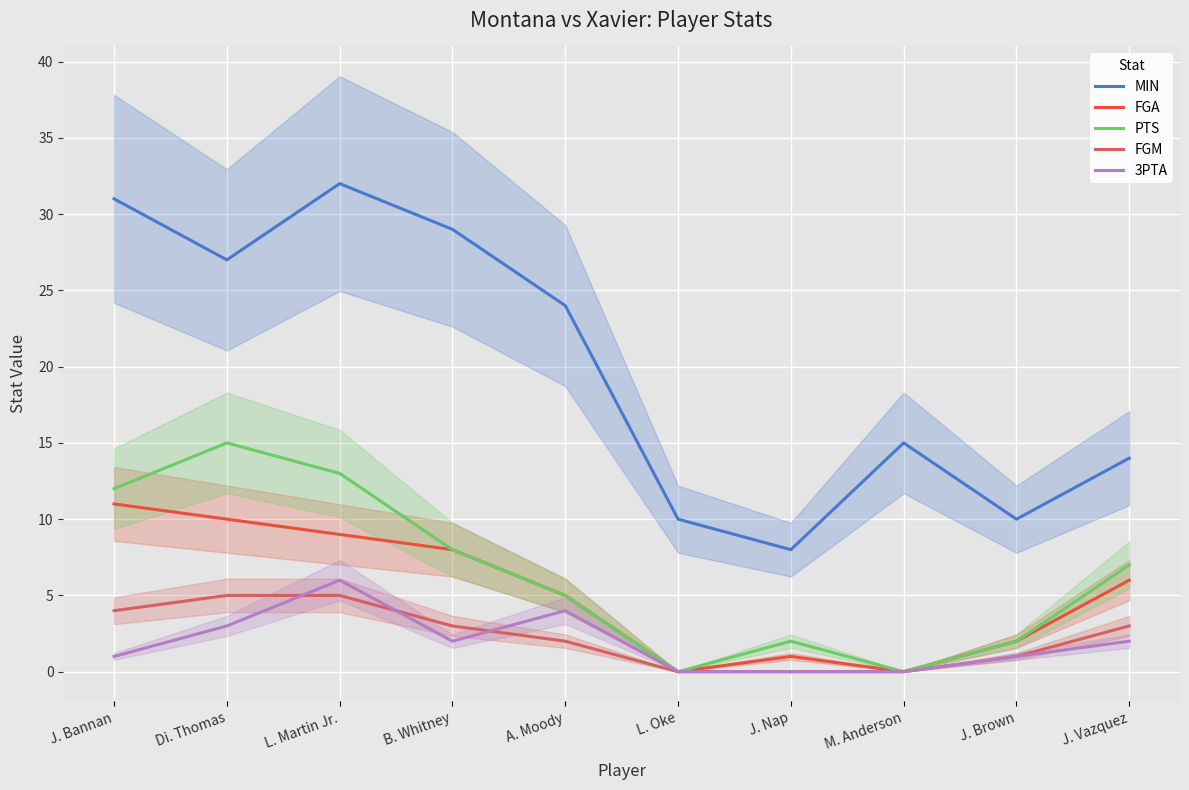

In PTS, how many points are lower than both neighbors (excluding endpoints)?

2